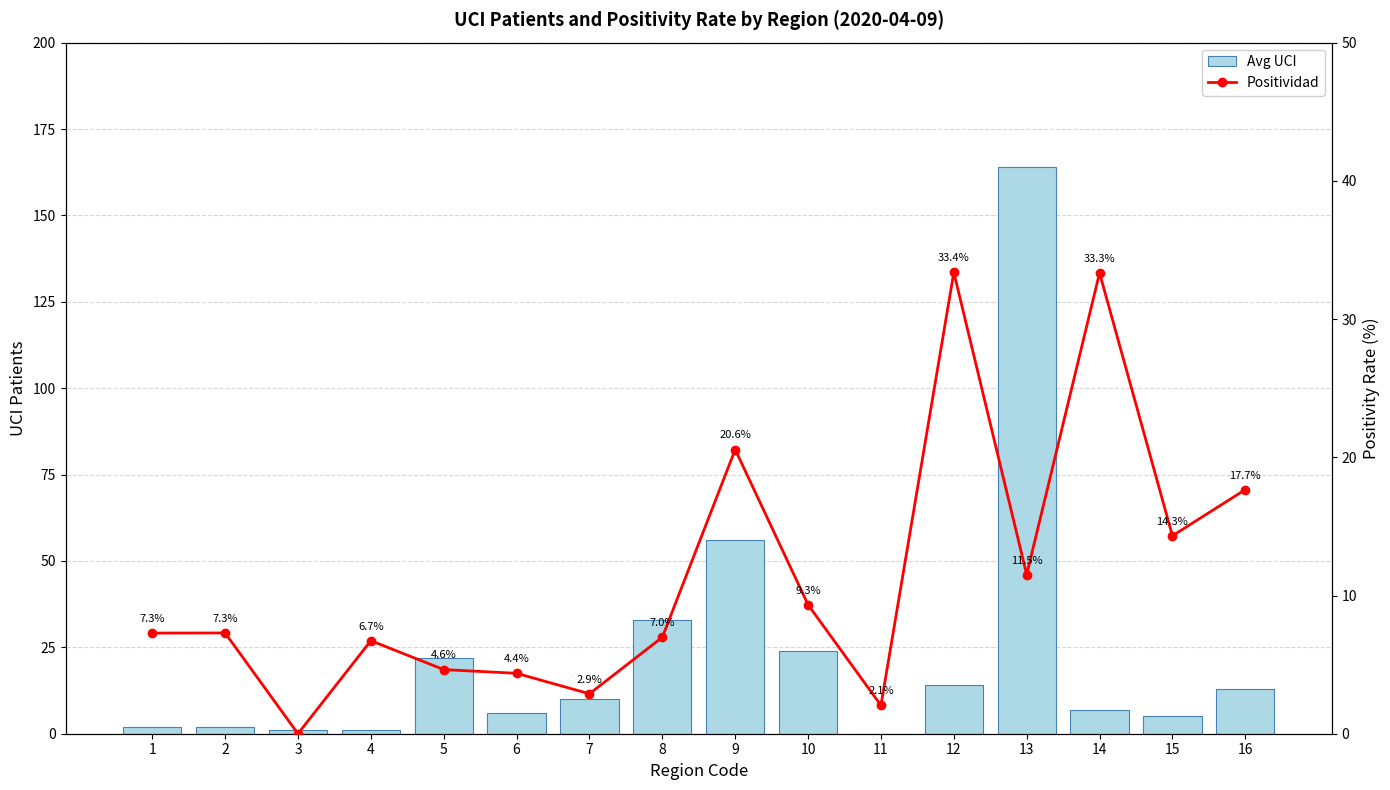

At which category does the chart reach its peak across all series?

13